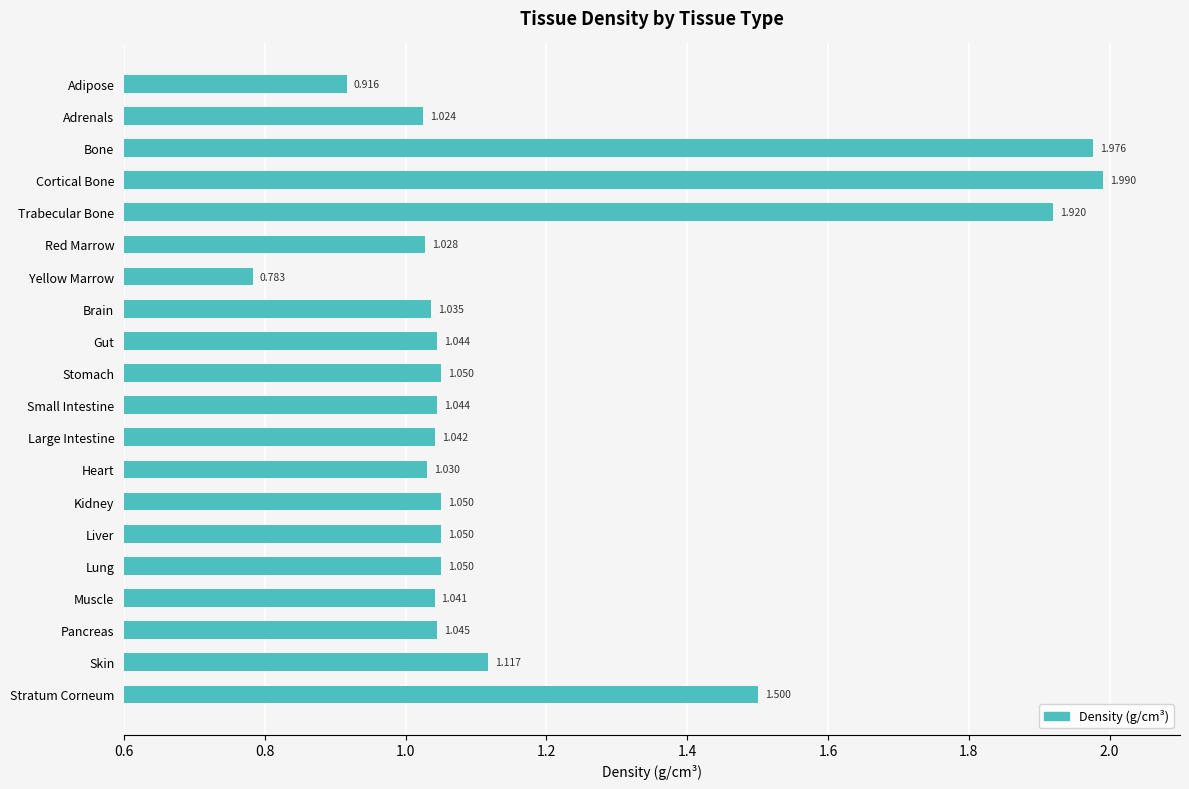

At which category does the chart reach its minimum across all series?

Yellow Marrow